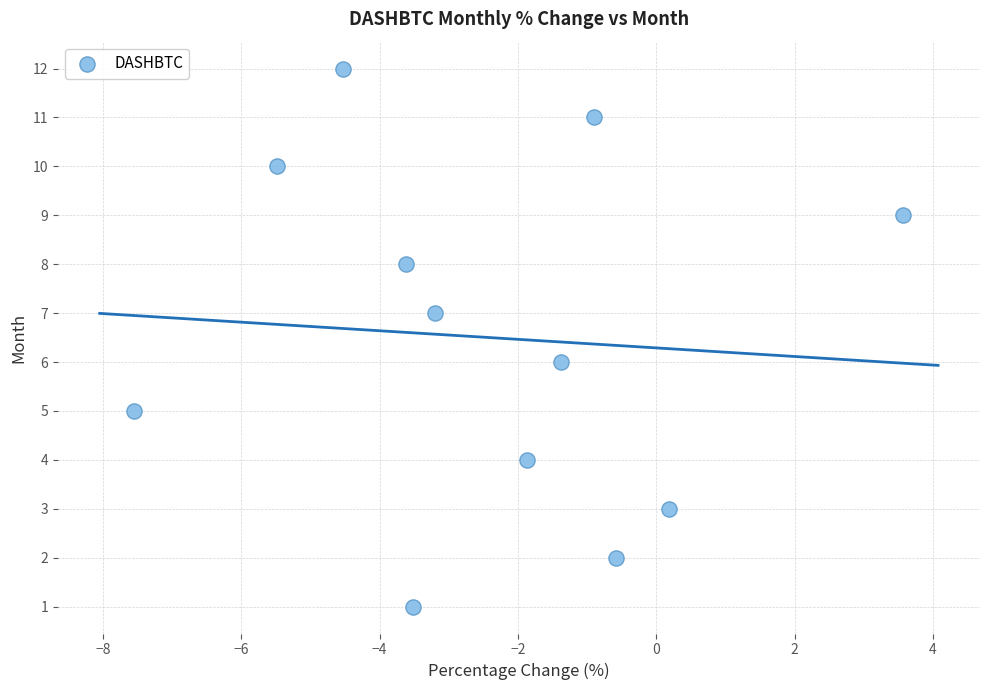

What is the range of Y values (max minus min)?

11